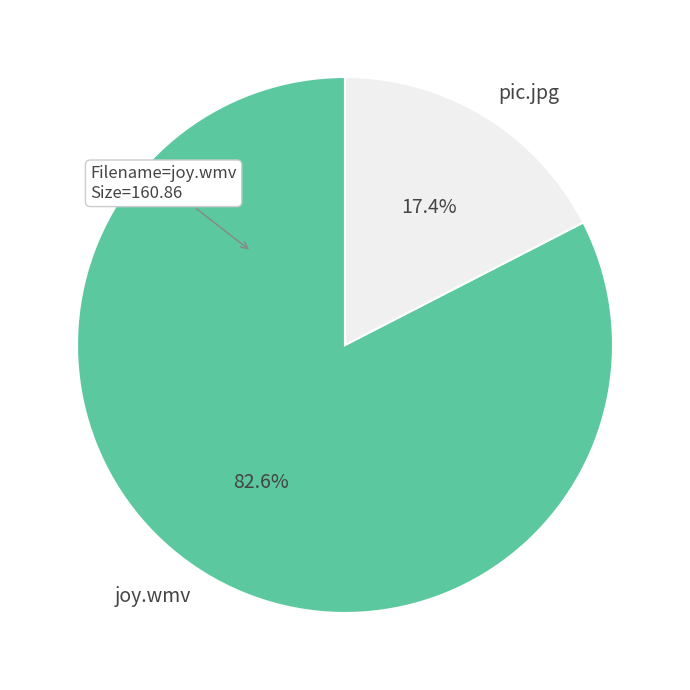

True or false: pic.jpg accounts for 17% of the total.

True